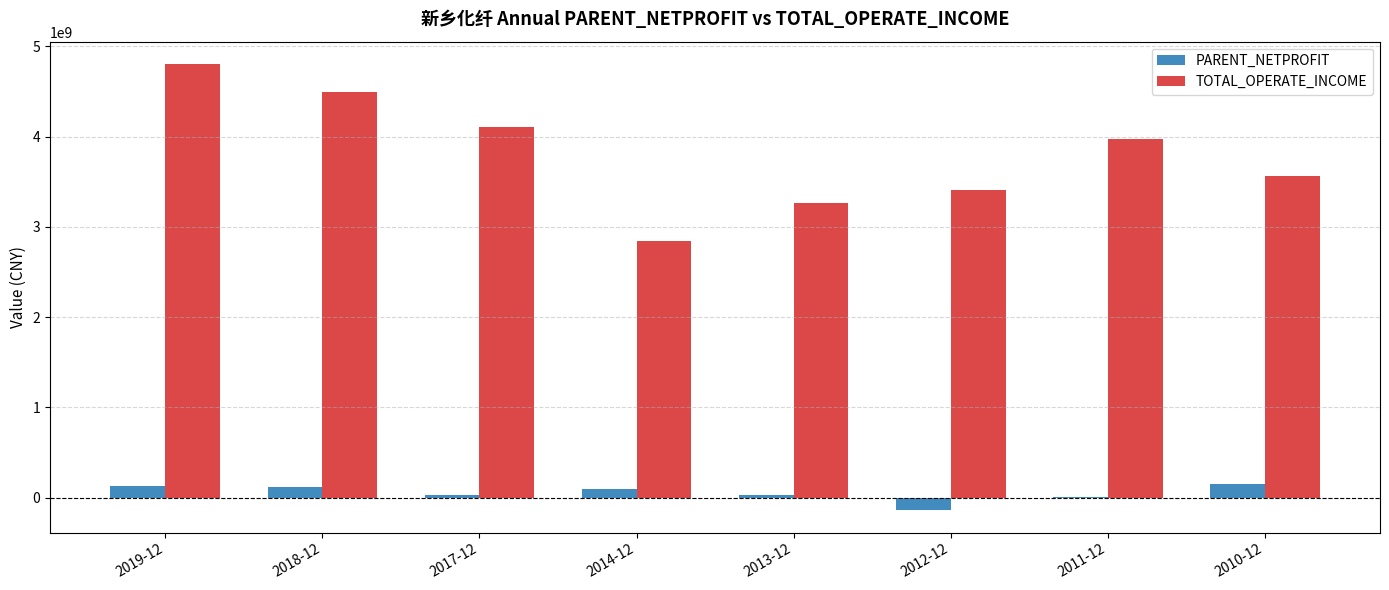

What is the sum of all PARENT_NETPROFIT values?

406591323.7